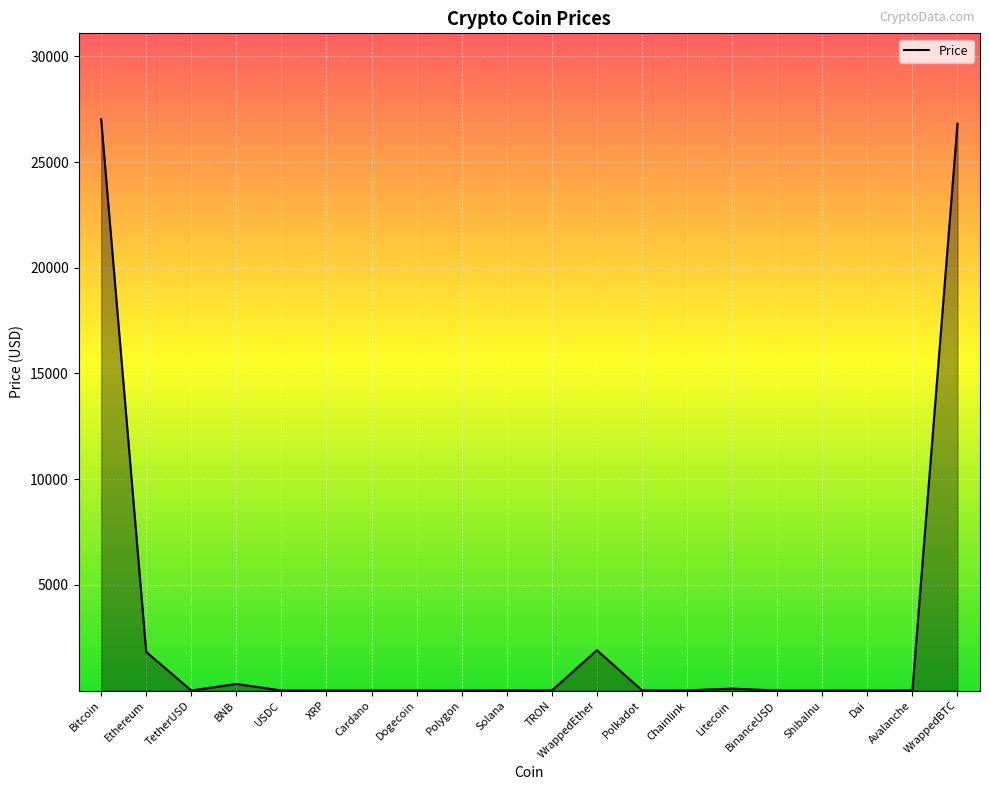

Does the chart have visible grid lines?

Yes